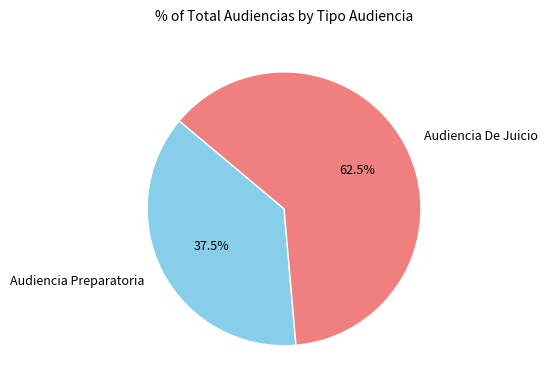

To the nearest percent, what is the difference between the Audiencia Preparatoria and Audiencia De Juicio slice percentages?

25%